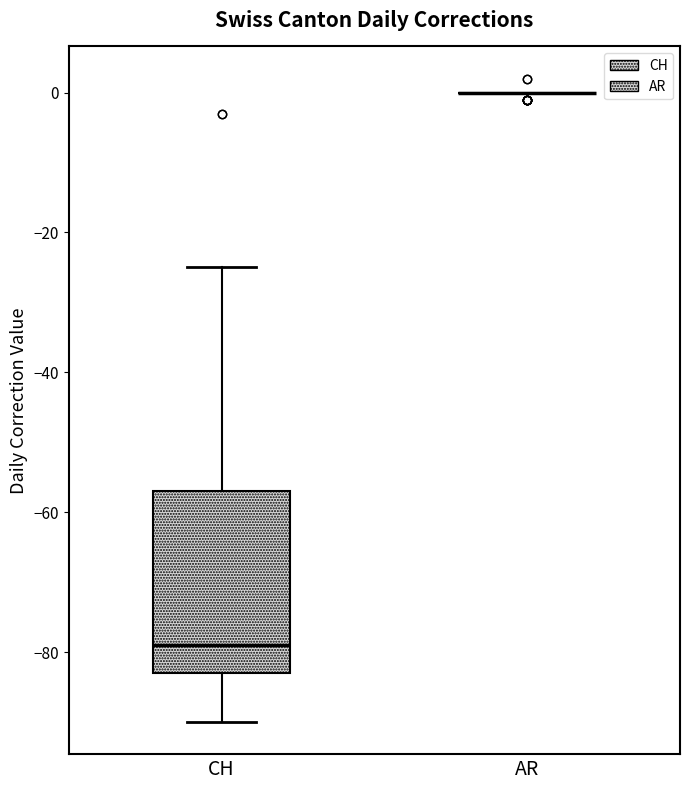

Comparing the boxes themselves (not the whiskers), which one is the tallest?

CH